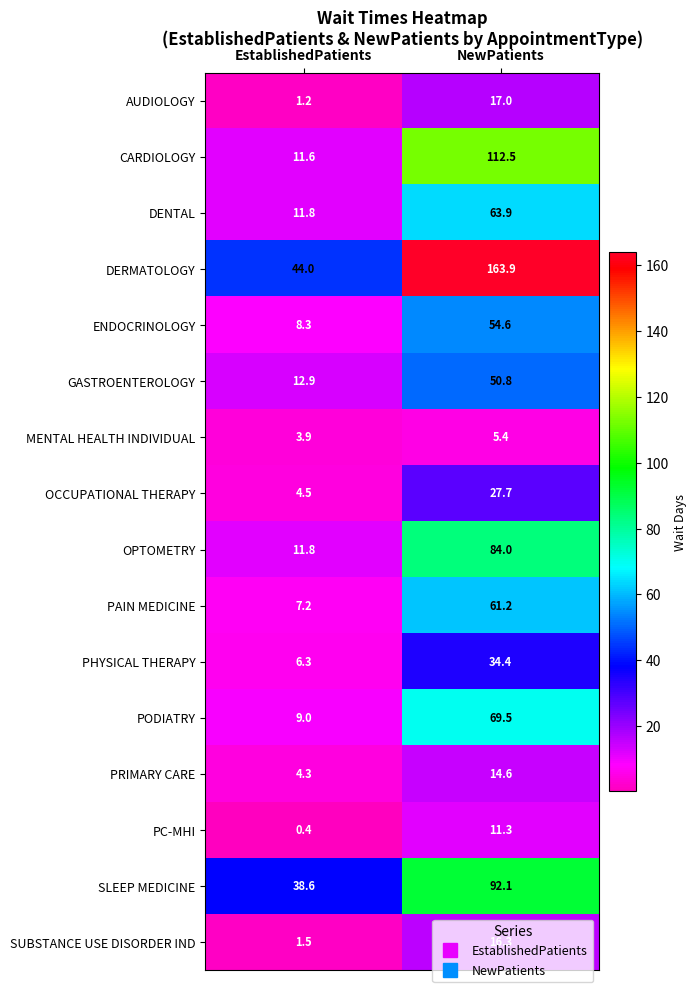

Where is DENTAL nearest to the value 37?

EstablishedPatients